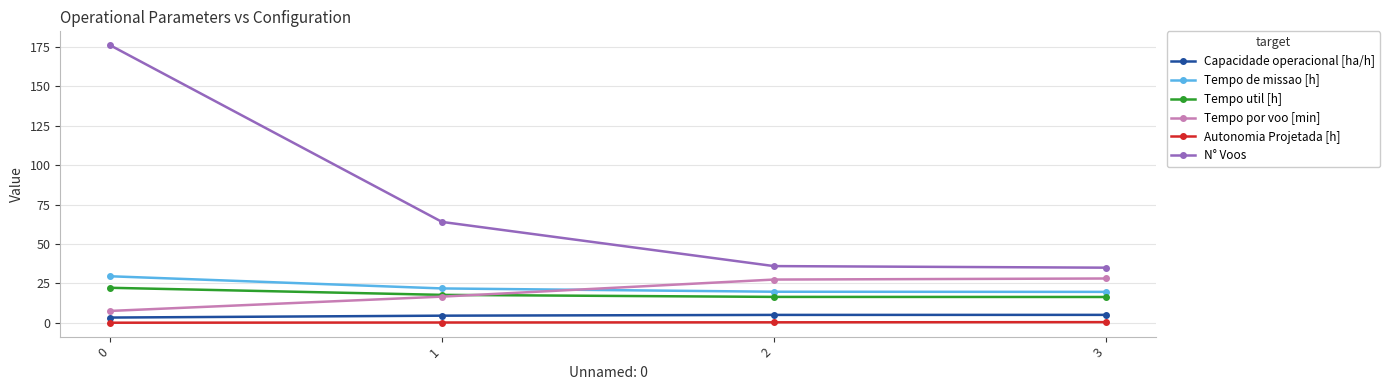

What is the minimum value for Capacidade operacional [ha/h]?

3.4